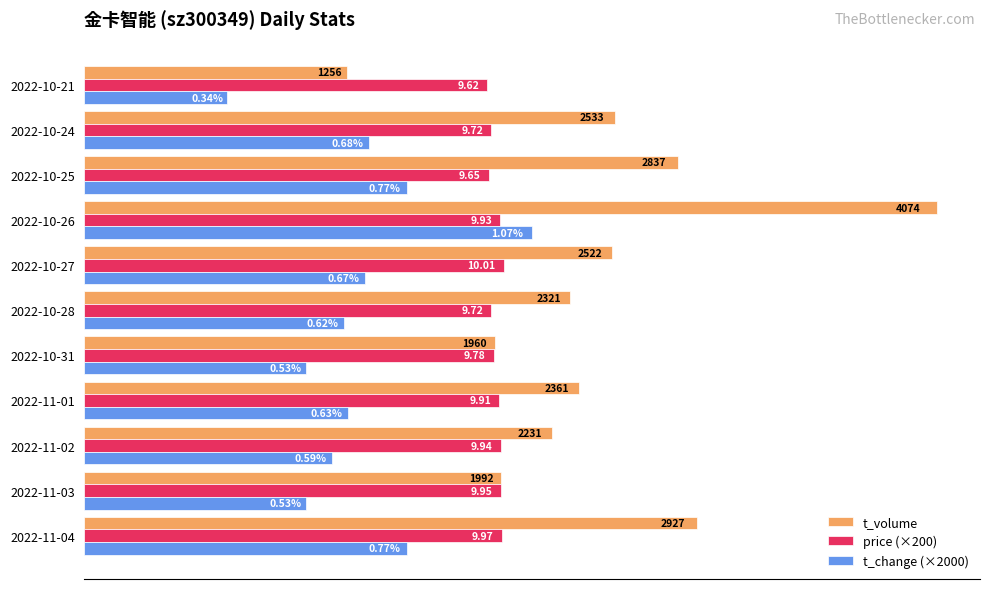

What is the value of the t_volume bar at the 5th from the left?

1960.0